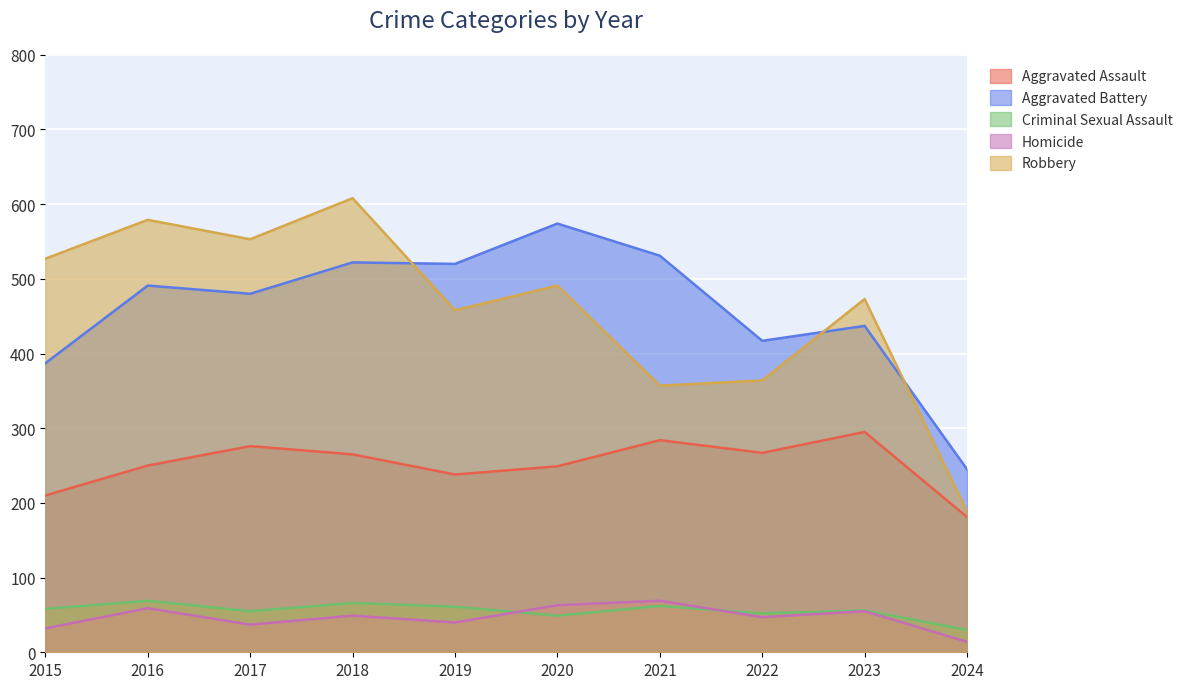

What is the value of the Aggravated Assault point at the 4th from the left?

265